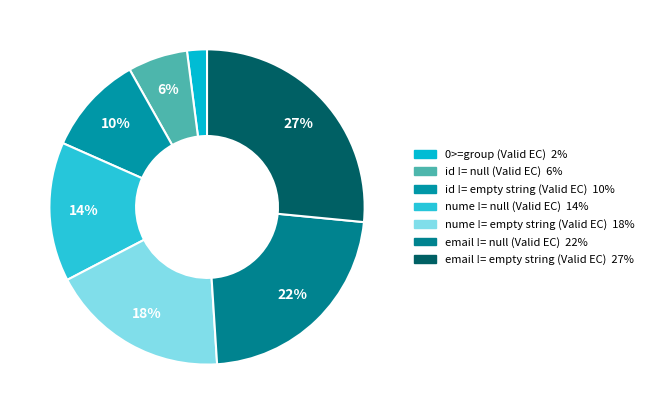

What percentage is the nume != empty string (Valid EC) slice, to the nearest percent?

18%